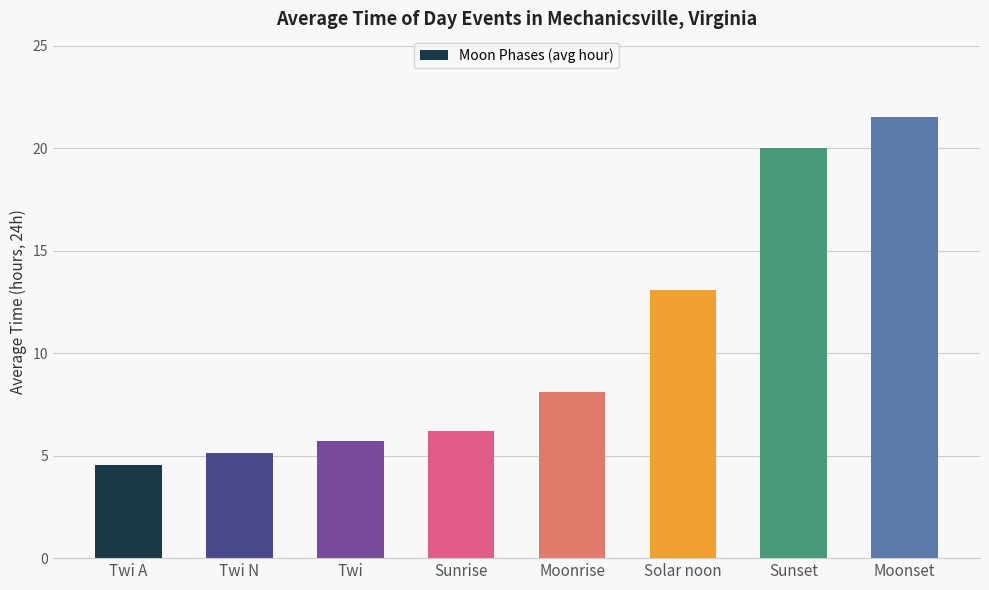

What is the average value?

10.5